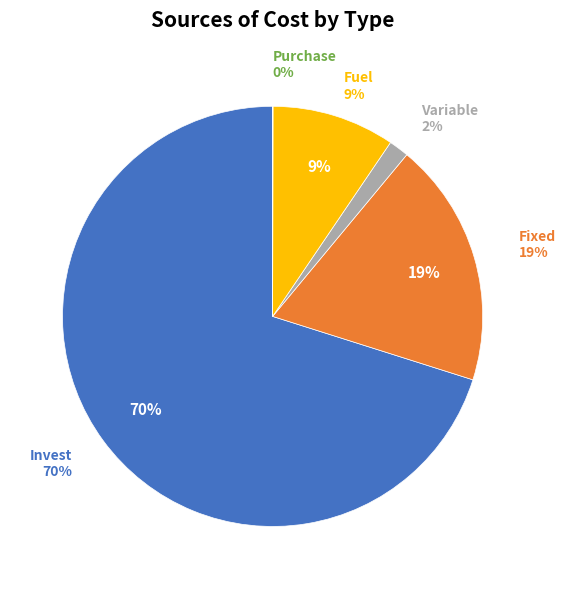

How many slices are in this pie chart?

5